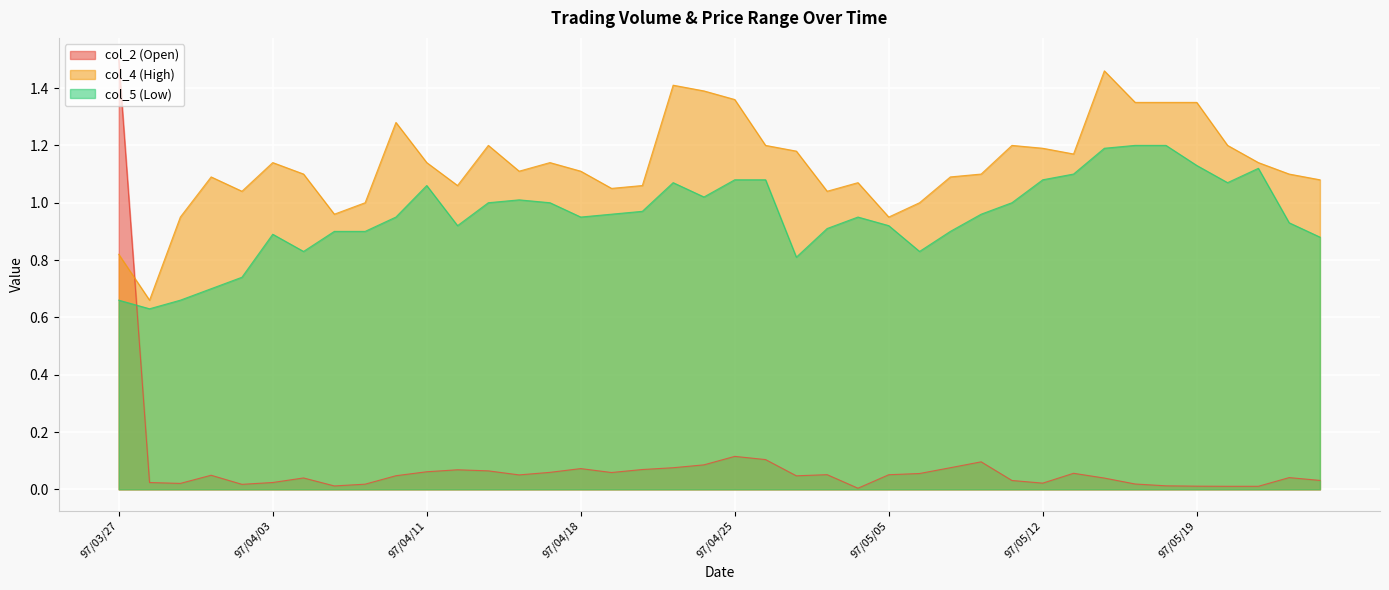

How many data points does each series have?

40